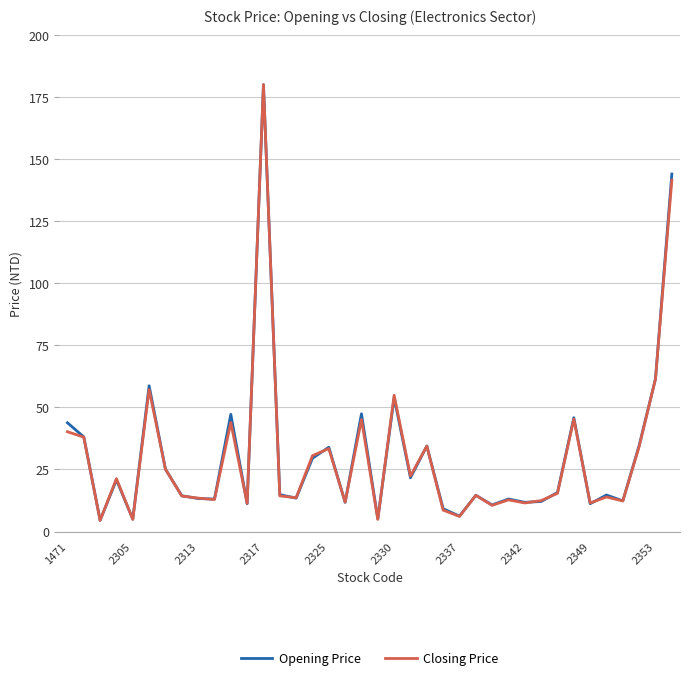

What is the maximum value for Opening Price?

180.0